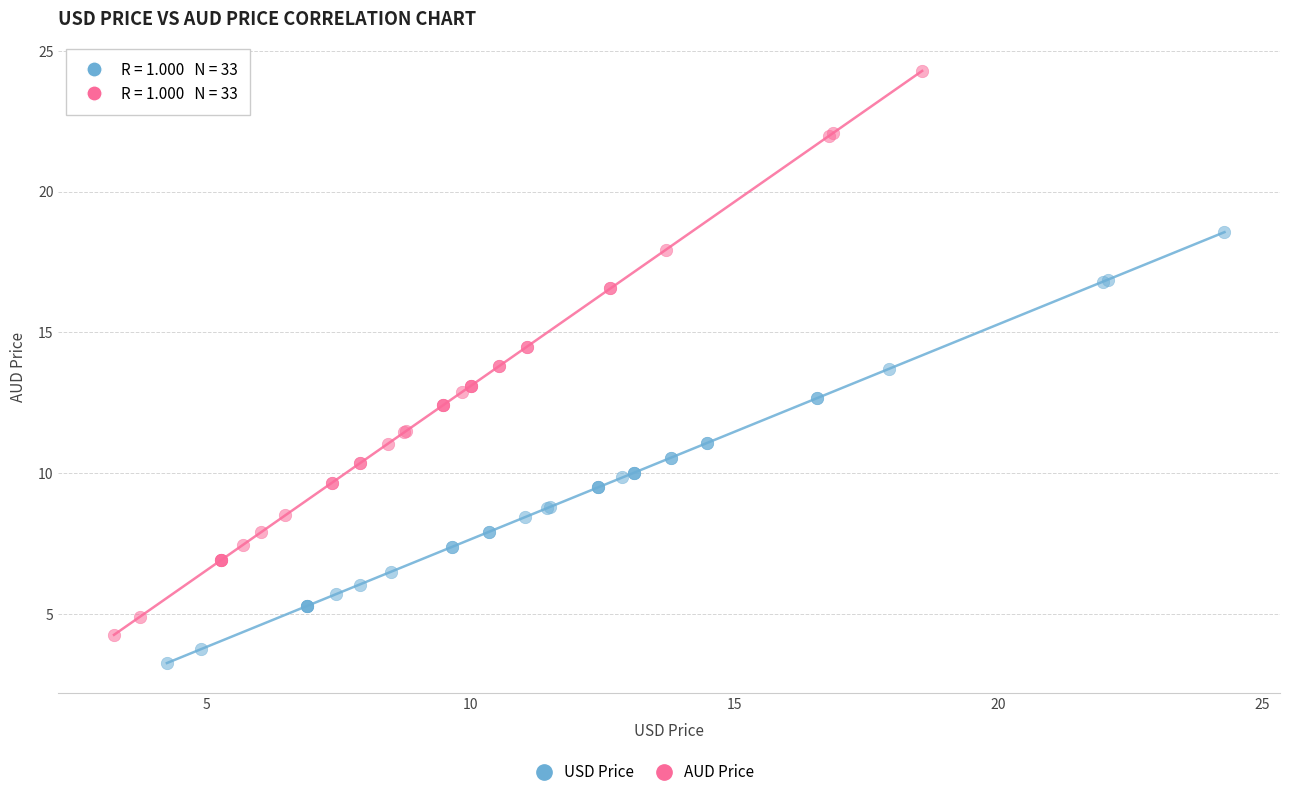

Which series has the largest Y range (max minus min)?

AUD Price